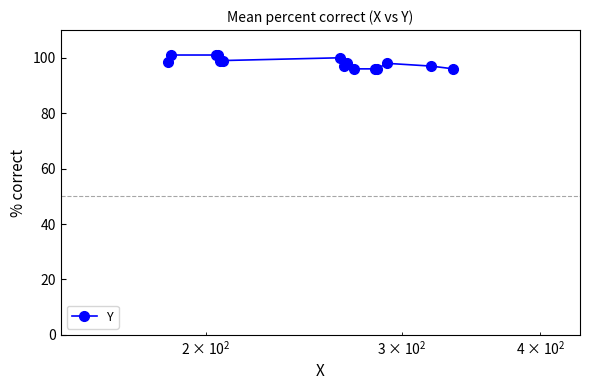

How many values are between 96 and 100?

12